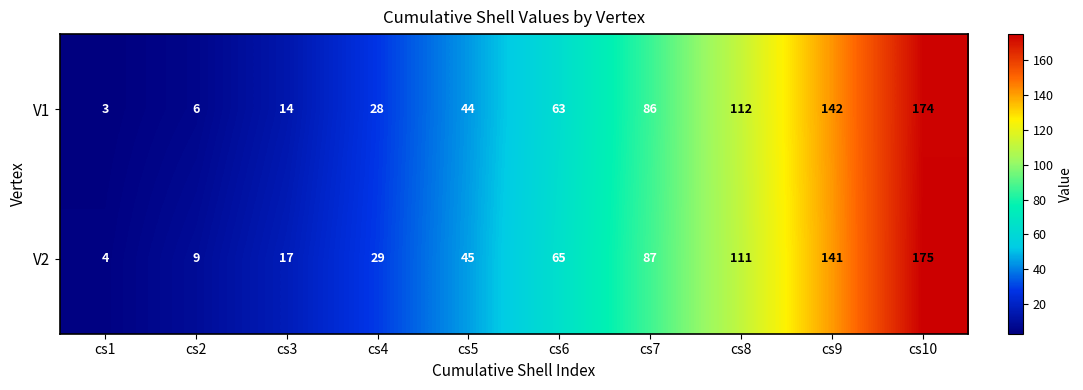

What is the maximum value shown in the chart?

175